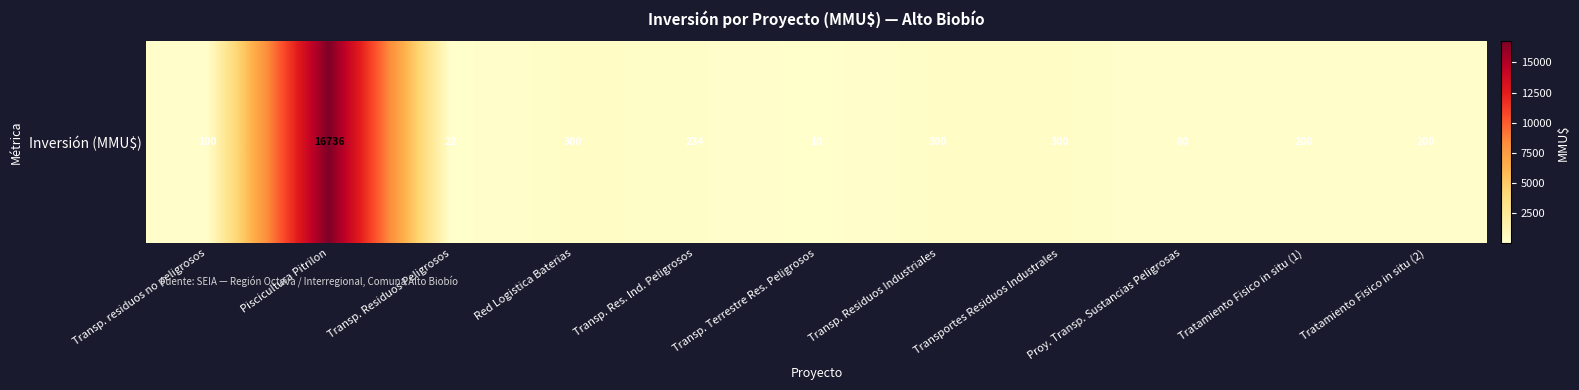

What is the difference between the values at Transp. Residuos Industriales and Proy. Transp. Sustancias Peligrosas?

220